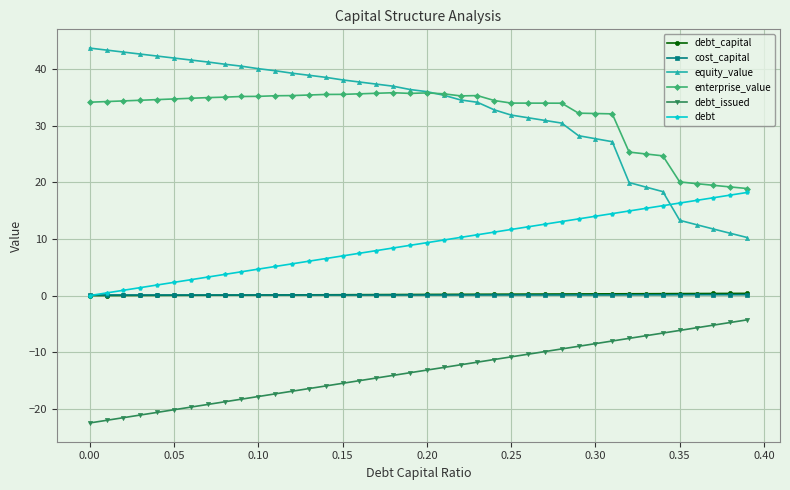

What is the greatest value displayed?

43.7